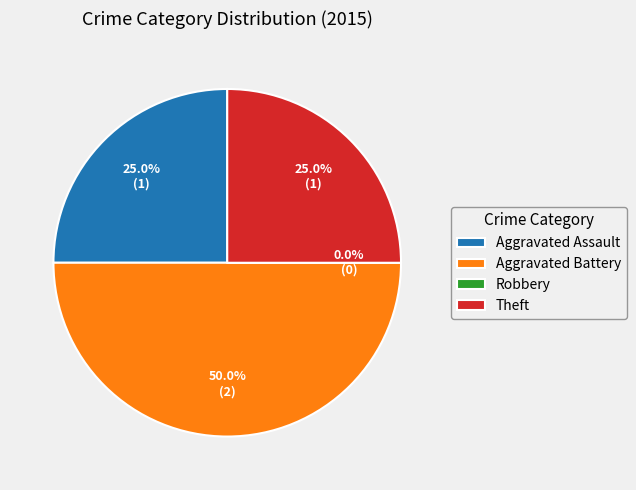

What is the change in value from Aggravated Assault to Aggravated Battery?

+1